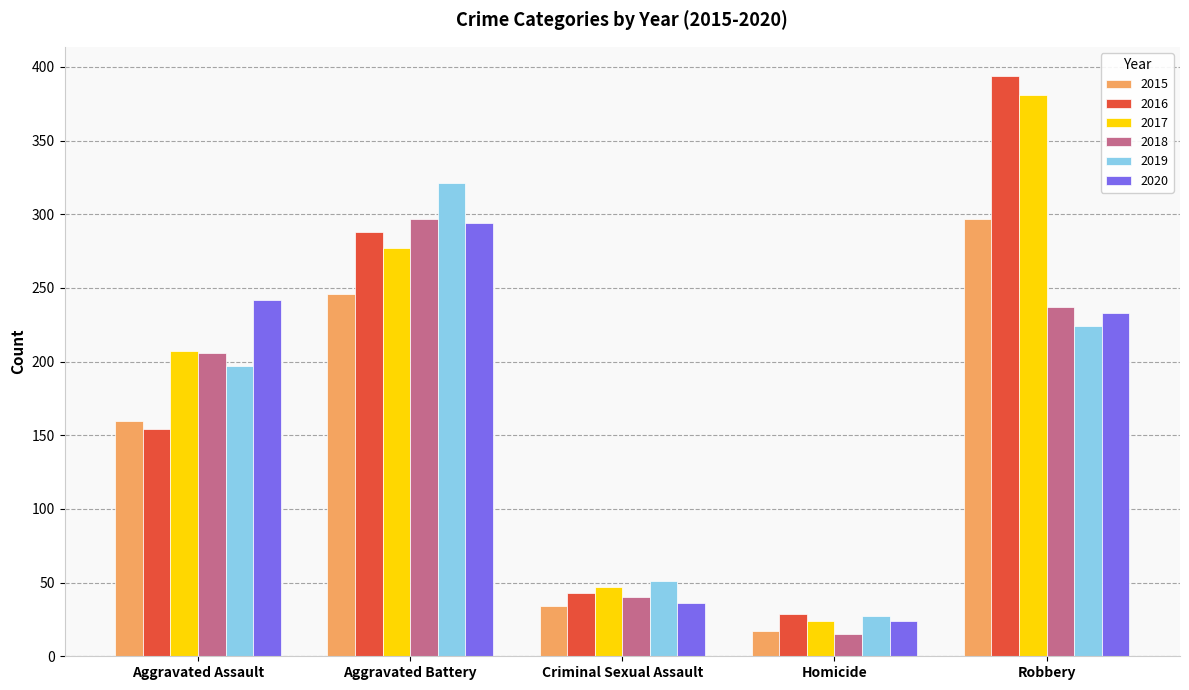

How many bars are there in each group?

6